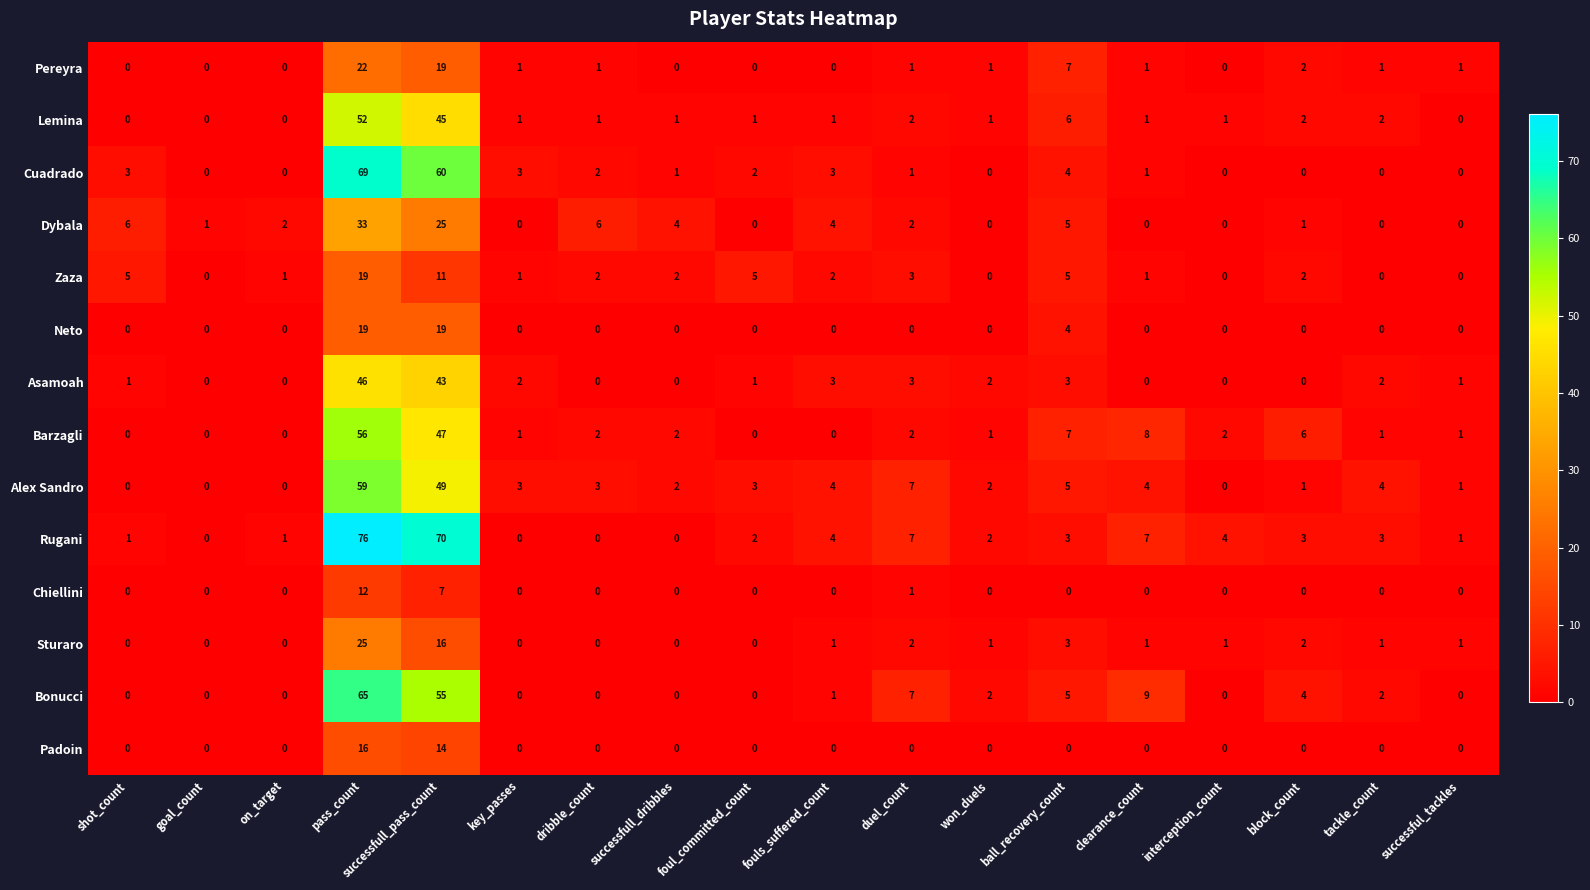

The Cuadrado series shows 0 at successful_tackles. True or false?

True